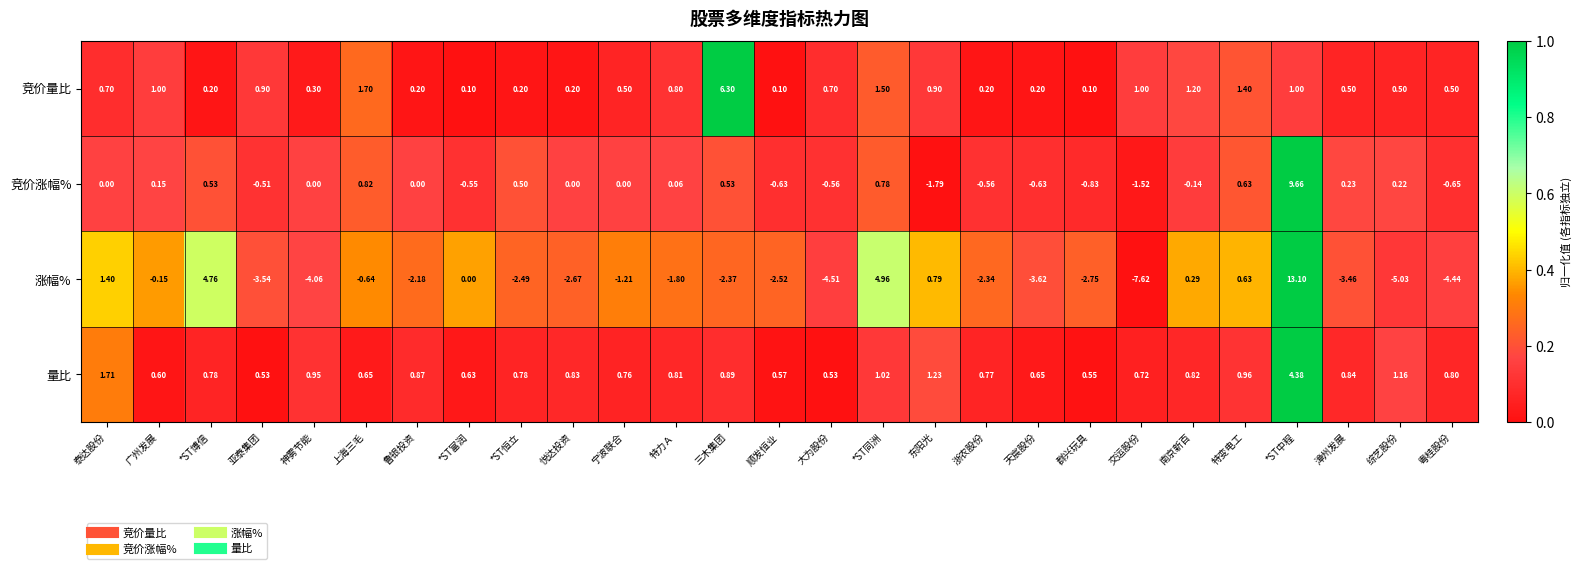

At which label does 涨幅% first exceed -2?

泰达股份